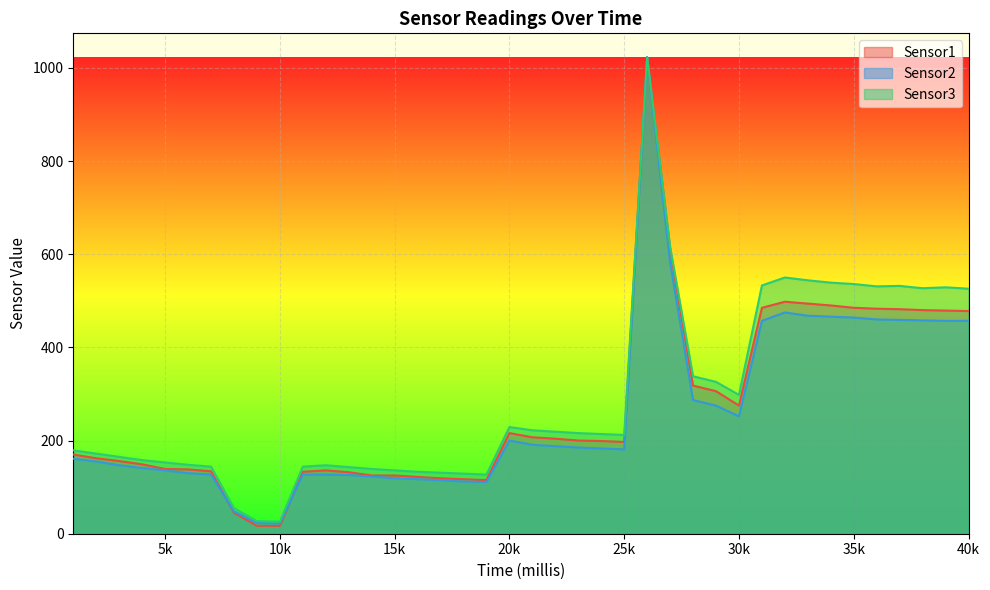

What is the value of the Sensor2 point at the 12th from the left?

127